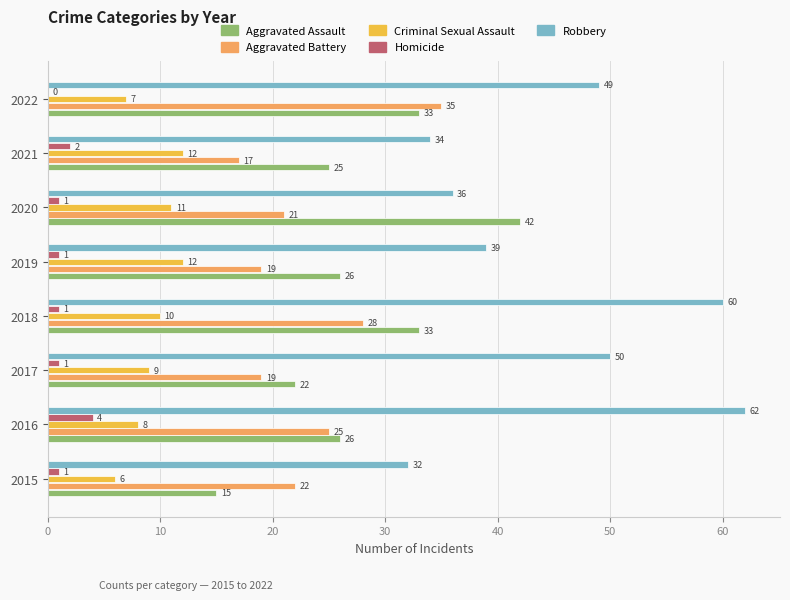

Read the Aggravated Assault value at 2015.

15